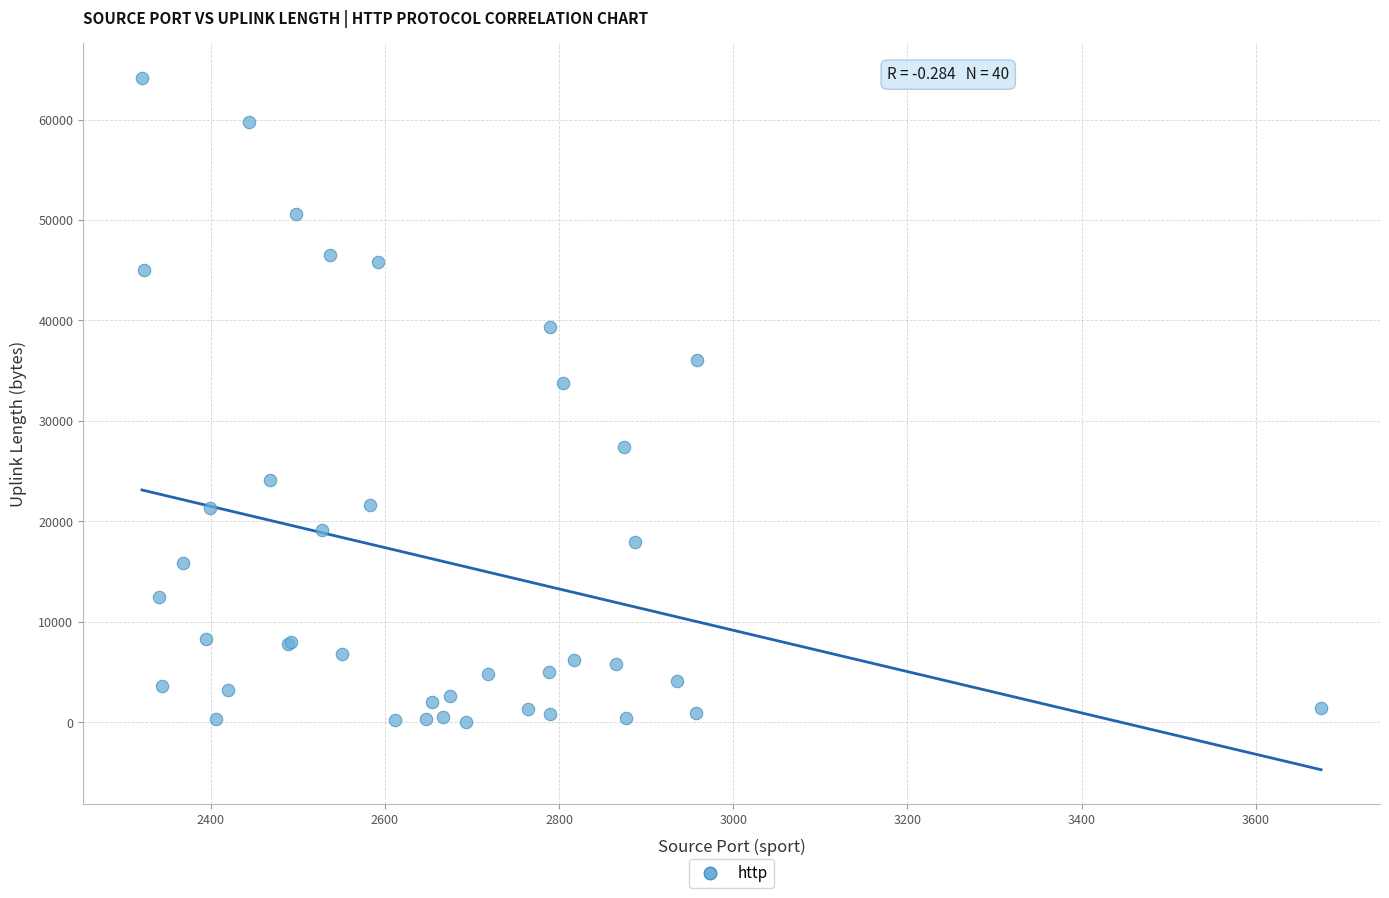

What Y value in the scatter plot is closest to 32080?

33800